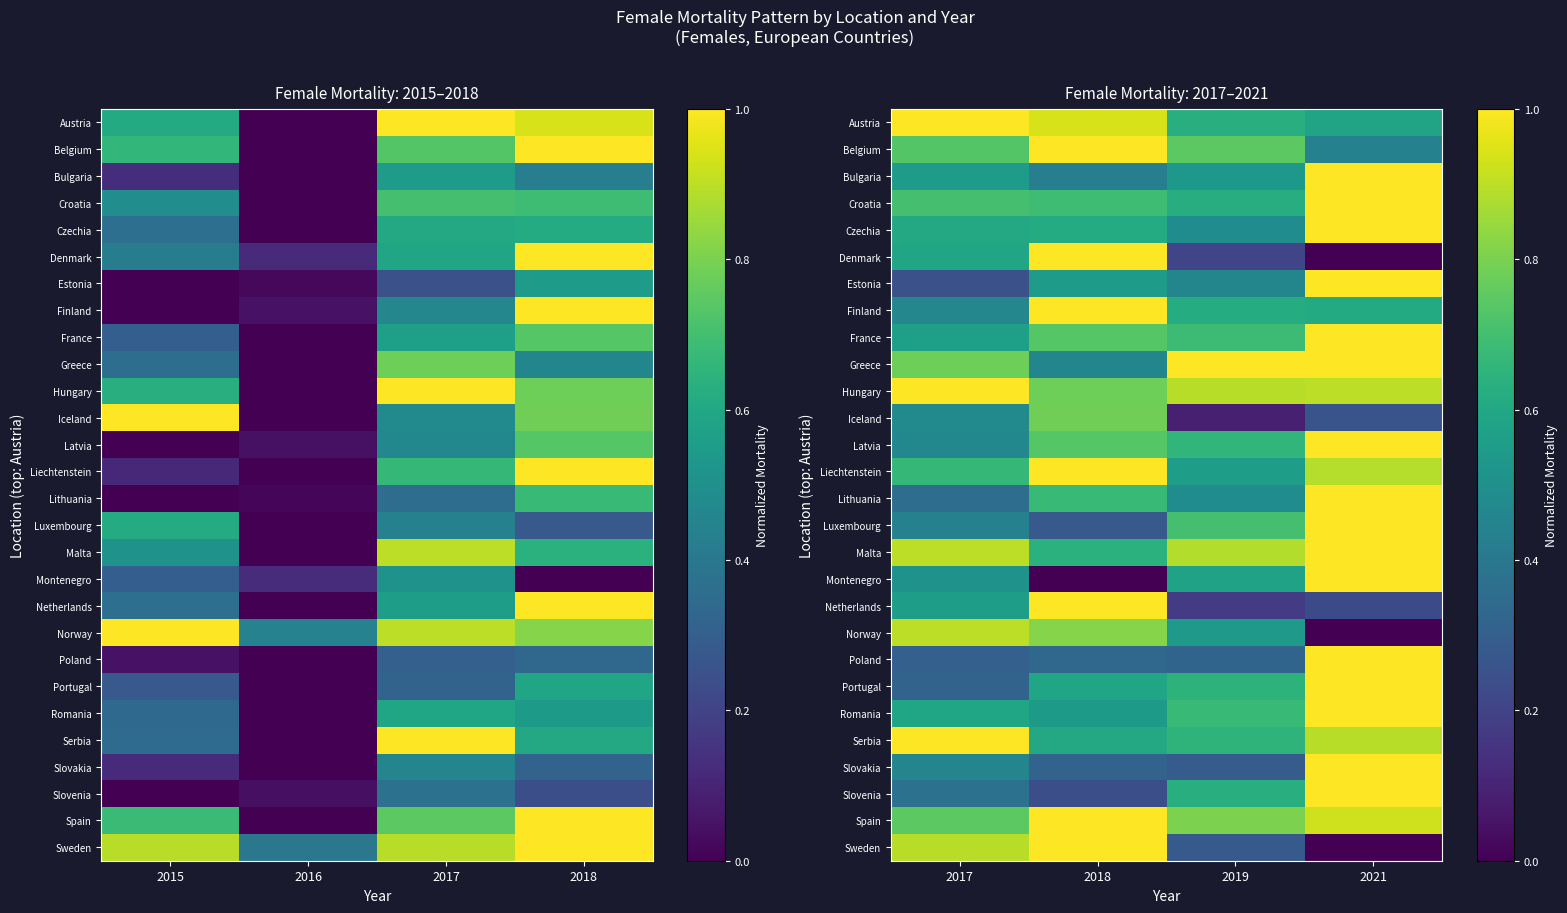

Between 2019 and 2021, which is larger?

2019